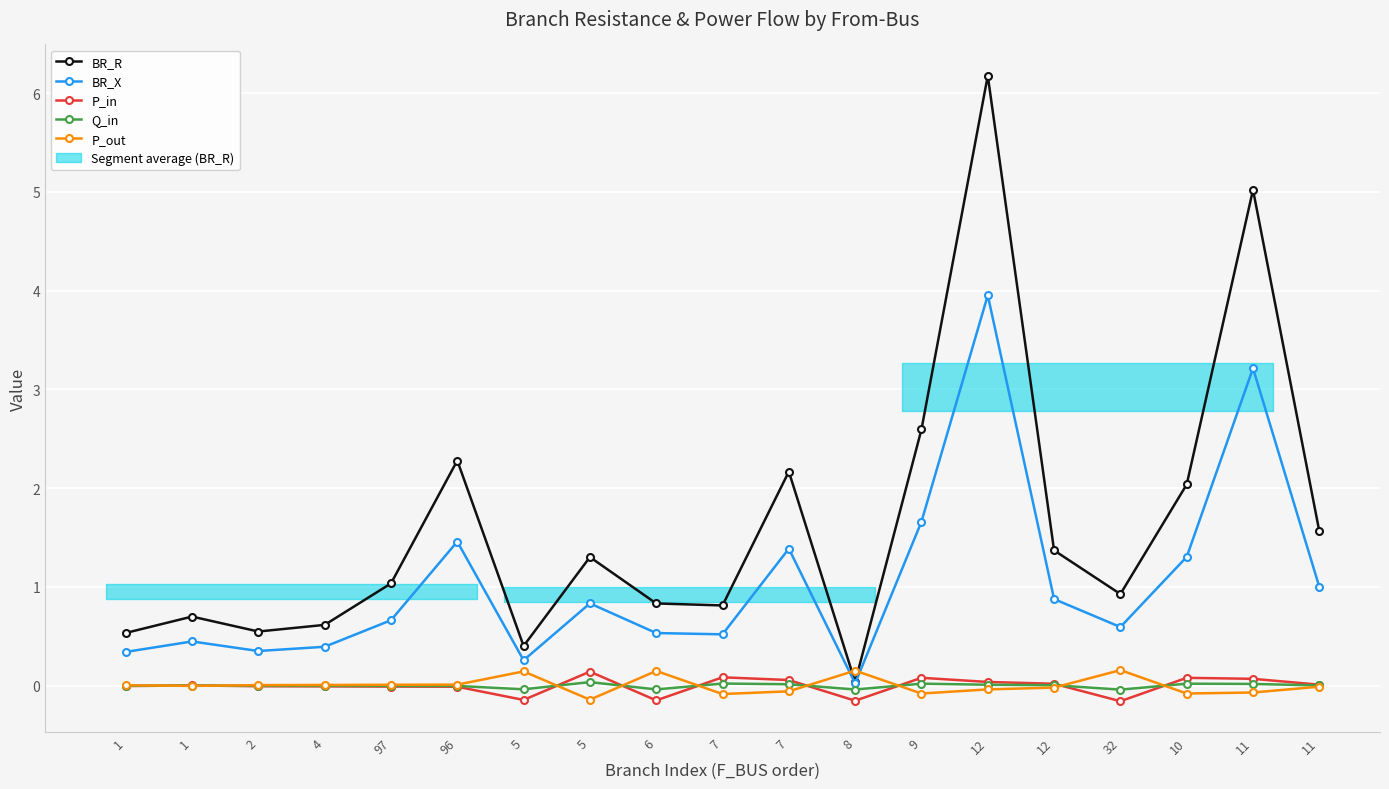

At how many categories does at least one series exceed 4?

2